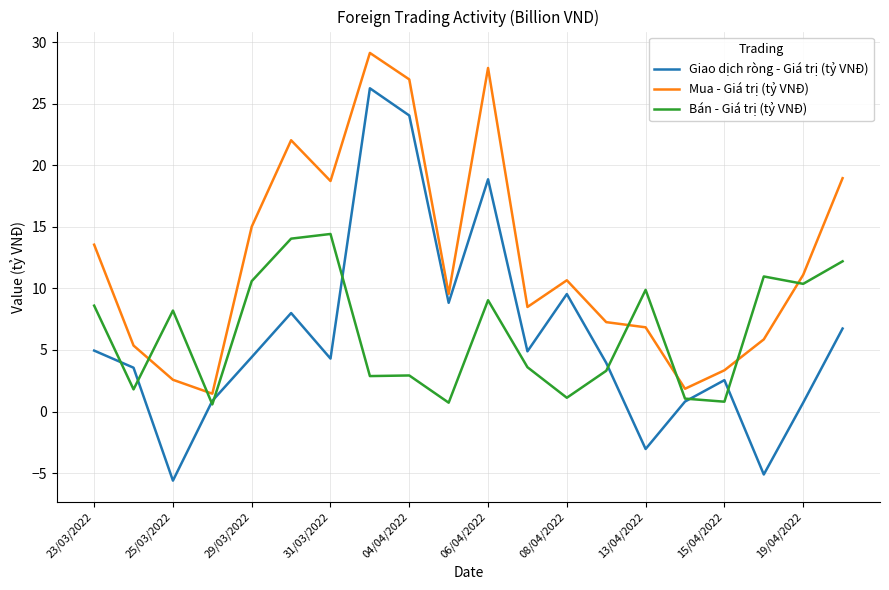

List the series in order of their peak value, lowest first.

Bán - Giá trị (tỷ VNĐ), Giao dịch ròng - Giá trị (tỷ VNĐ), Mua - Giá trị (tỷ VNĐ)